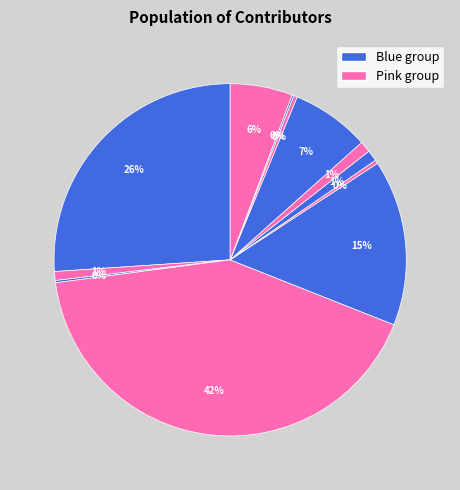

To the nearest percent, what is the difference between the largest and smallest slice percentages?

42%